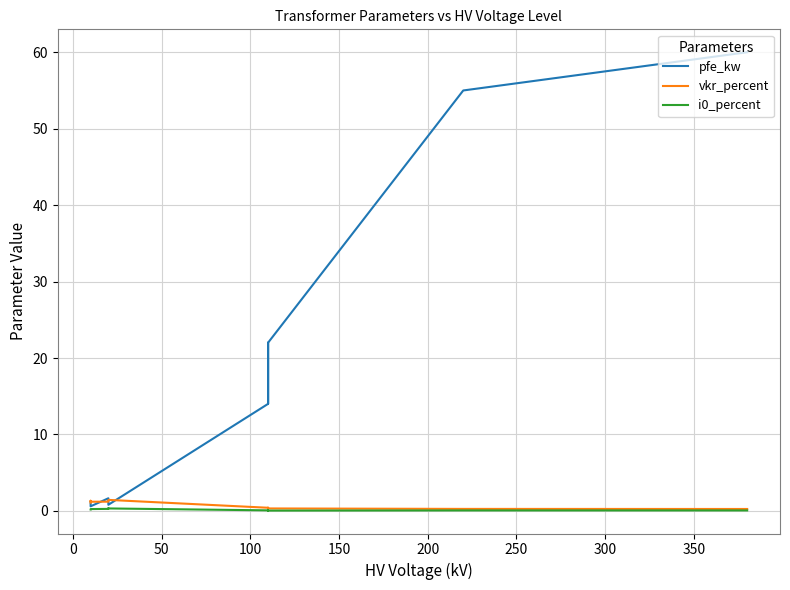

How many lines are shown in the chart?

3